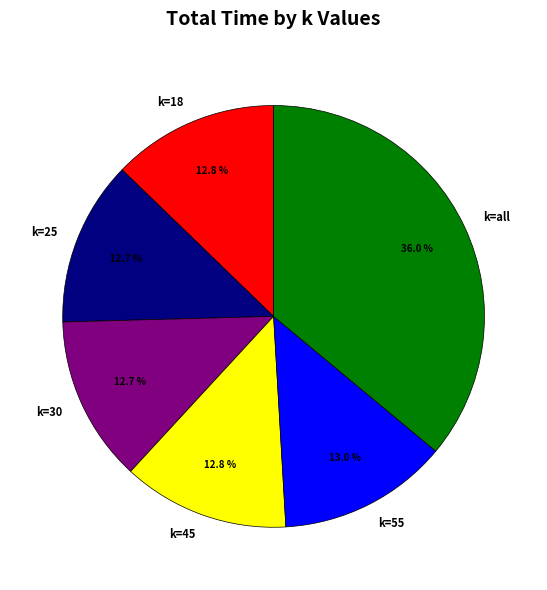

To the nearest percent, what is the combined percentage of k=18 and k=55?

26%